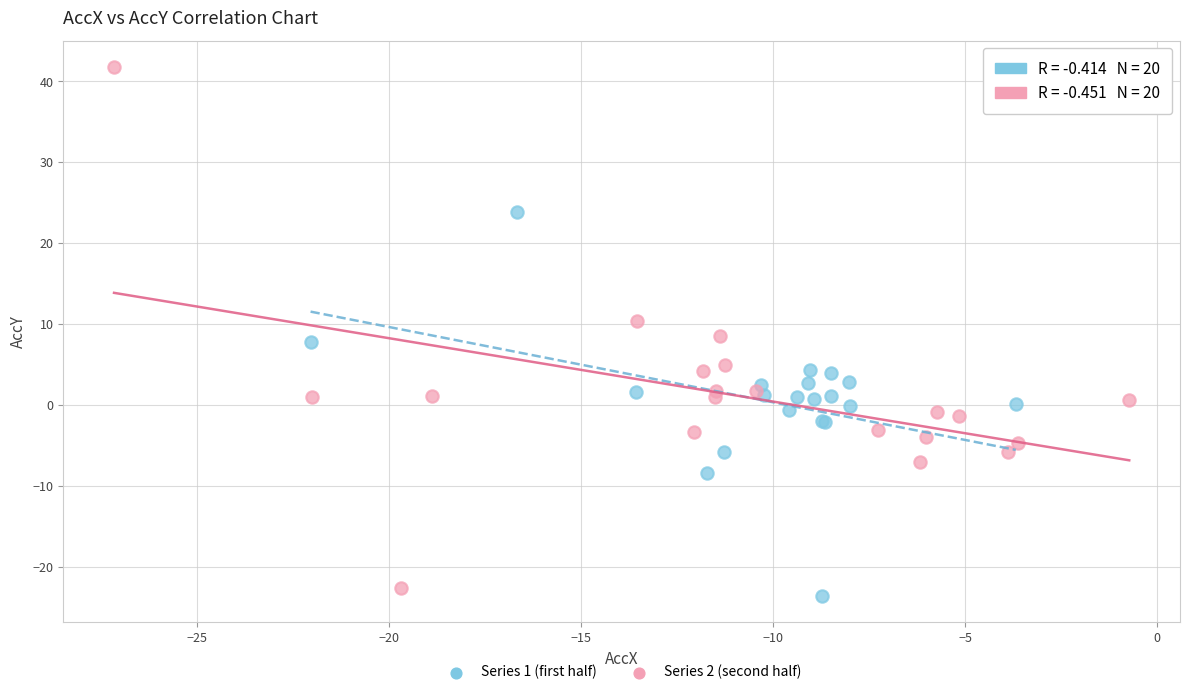

Which series has the widest spread of Y values?

Series 2 (second half)